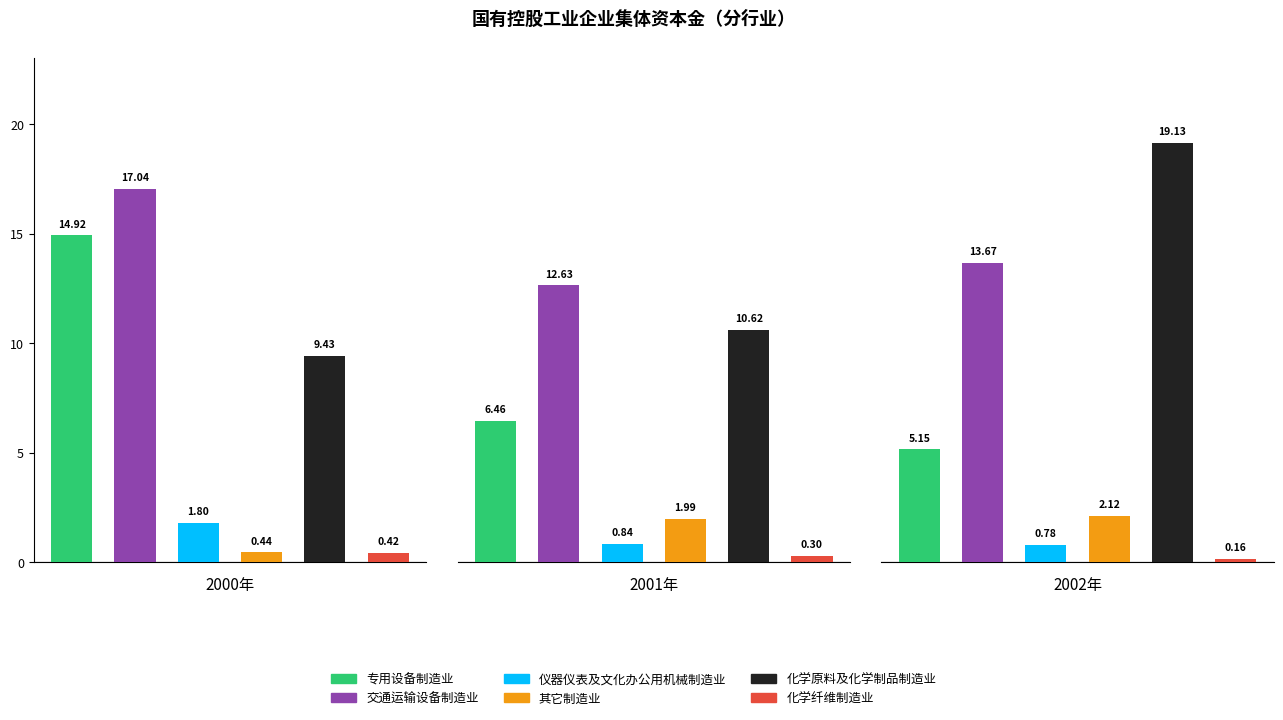

How many categories are shown in the chart?

3